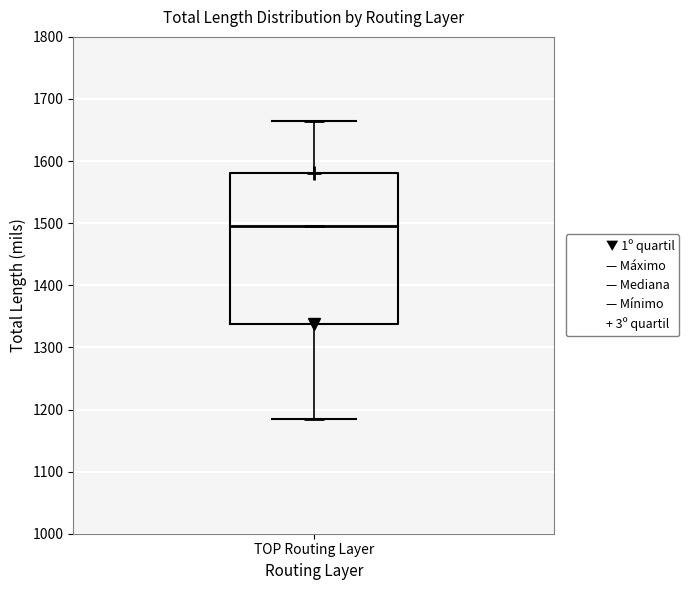

Transcribe this box plot: give where the median line is, the range the box spans, and where the two whiskers end, as read against the y-axis. The values are not printed on the chart, so give them approximately, as read against the axis.

median 1500, box 1340 to 1580, whiskers 1190 to 1660